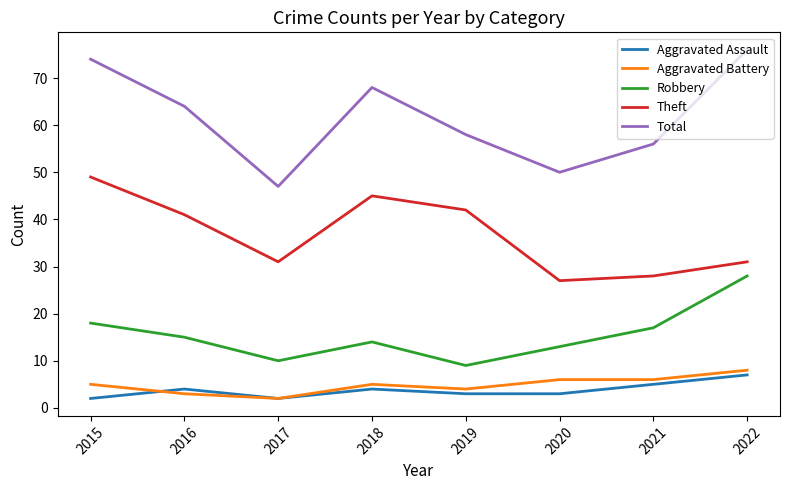

At which label is Theft closest to 38?

2016